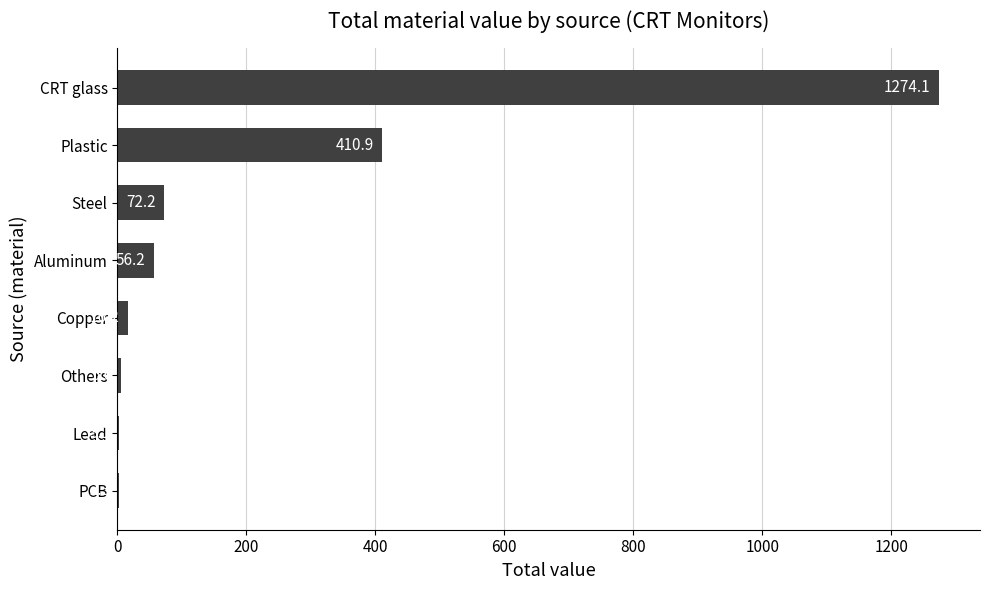

The value at PCB is 2.3. True or false?

True